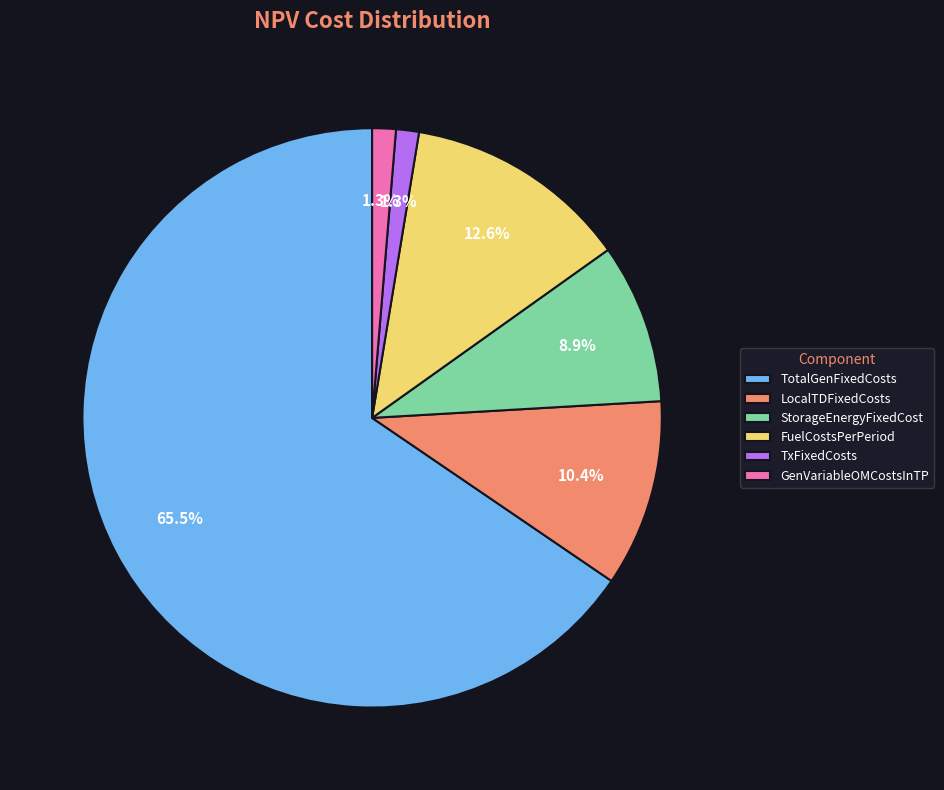

What is the majority slice?

TotalGenFixedCosts